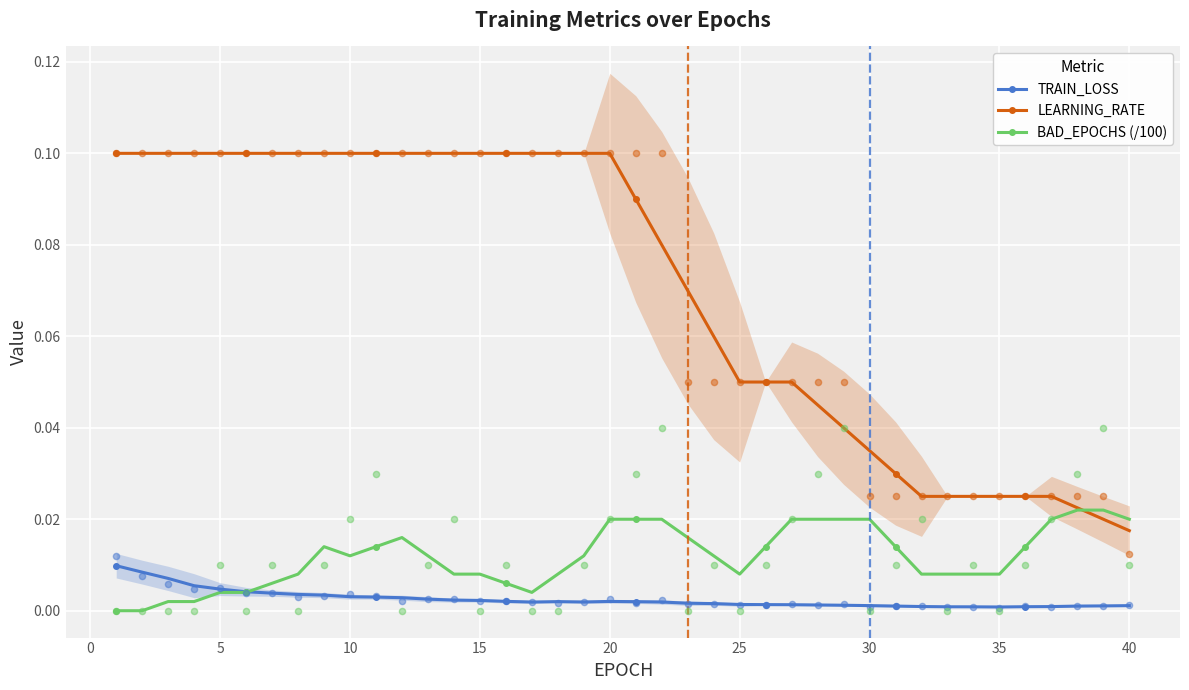

Which series has the largest Y range (max minus min)?

LEARNING_RATE